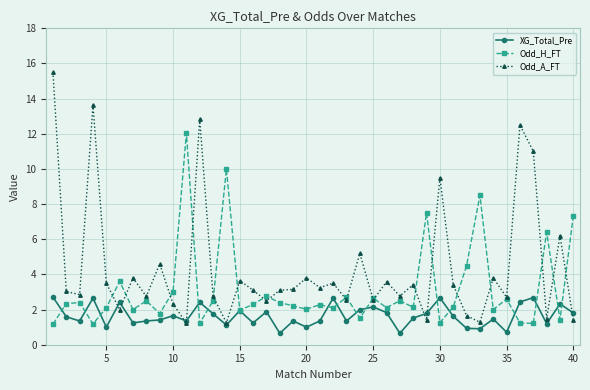

True or false: Odd_H_FT has more than 2 interior local peaks.

True